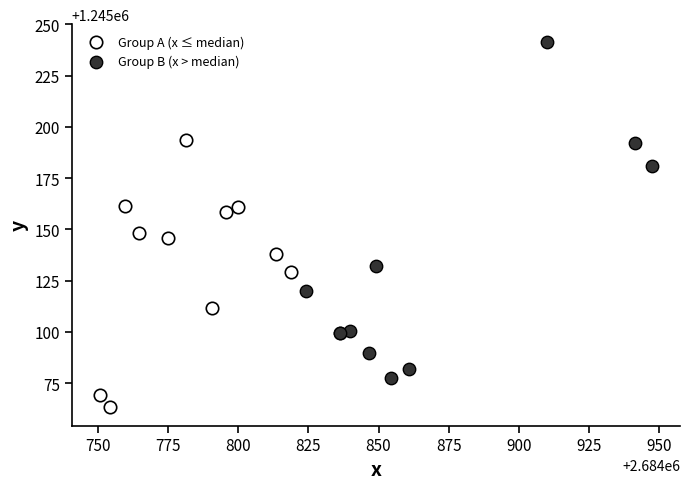

Which series has the largest Y range (max minus min)?

Group B (x > median)